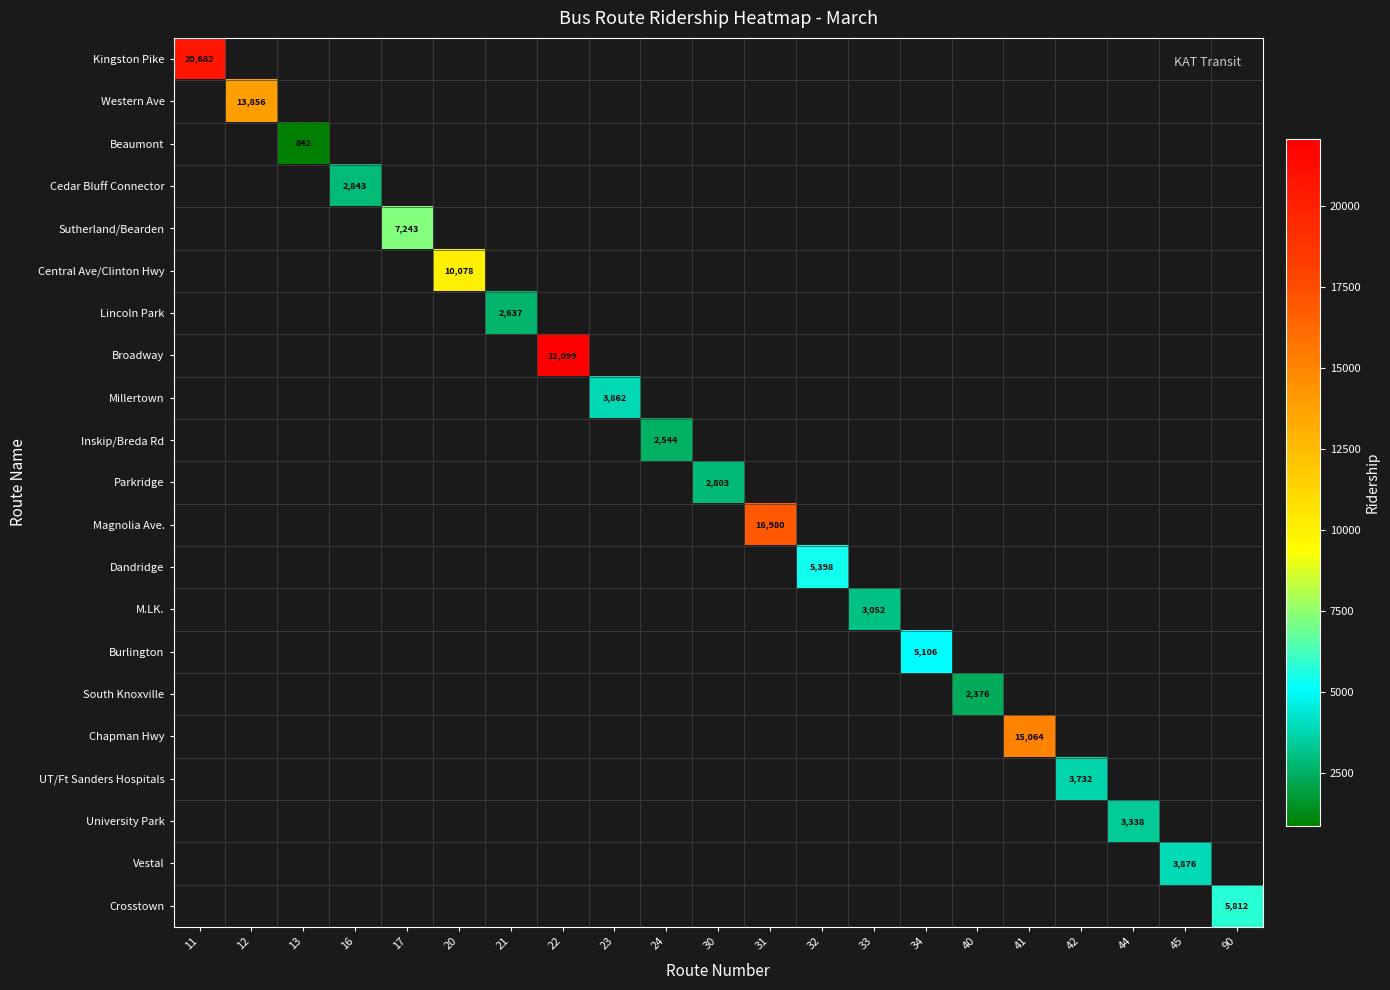

Is it true that University Park equals 3338 at 44?

True